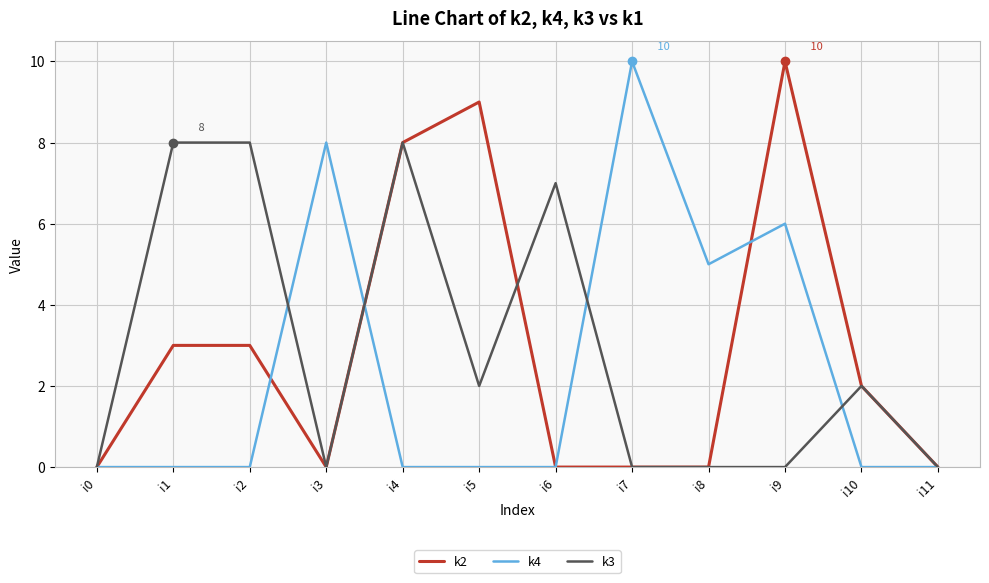

What is the maximum value shown in the chart?

10